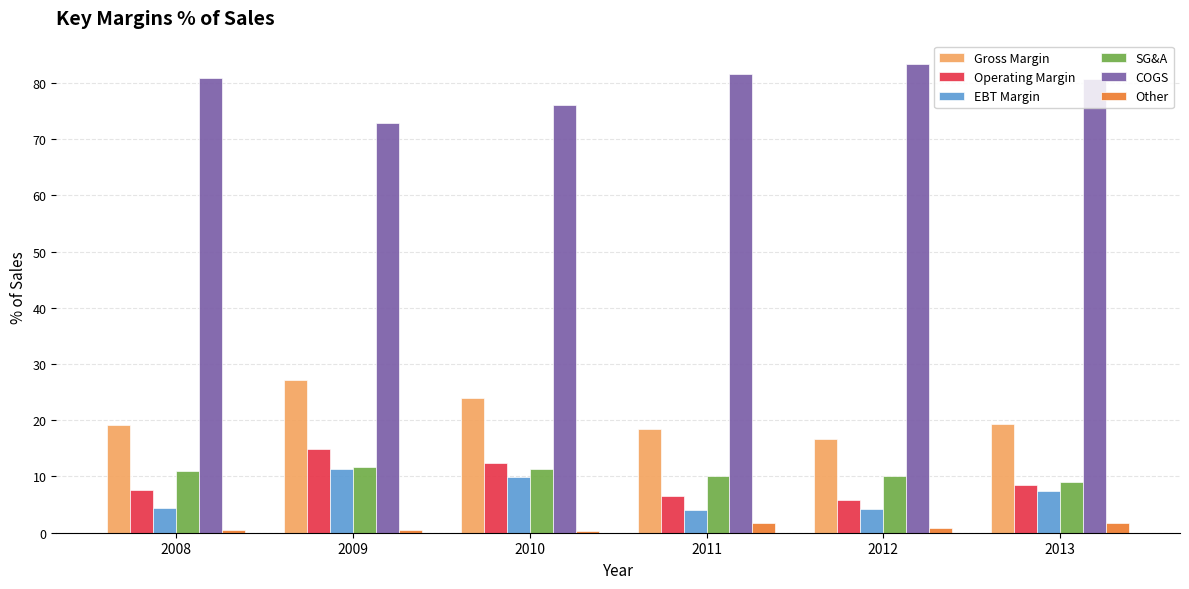

What is the spread (max minus min) of values at 2012?

82.5